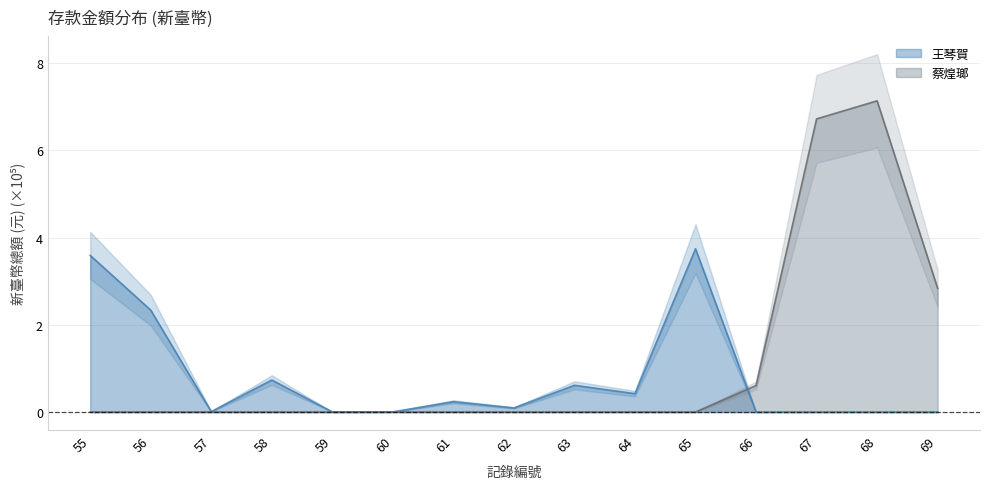

The 王琴賀 series shows -1.4 at 67. True or false?

False